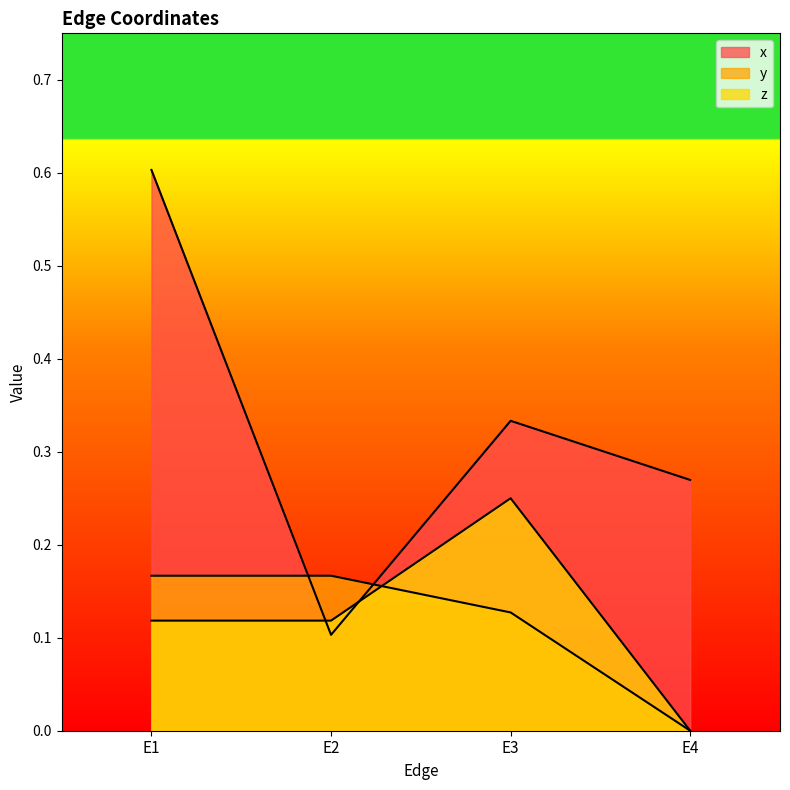

What is the total value across all series at E3?

0.7